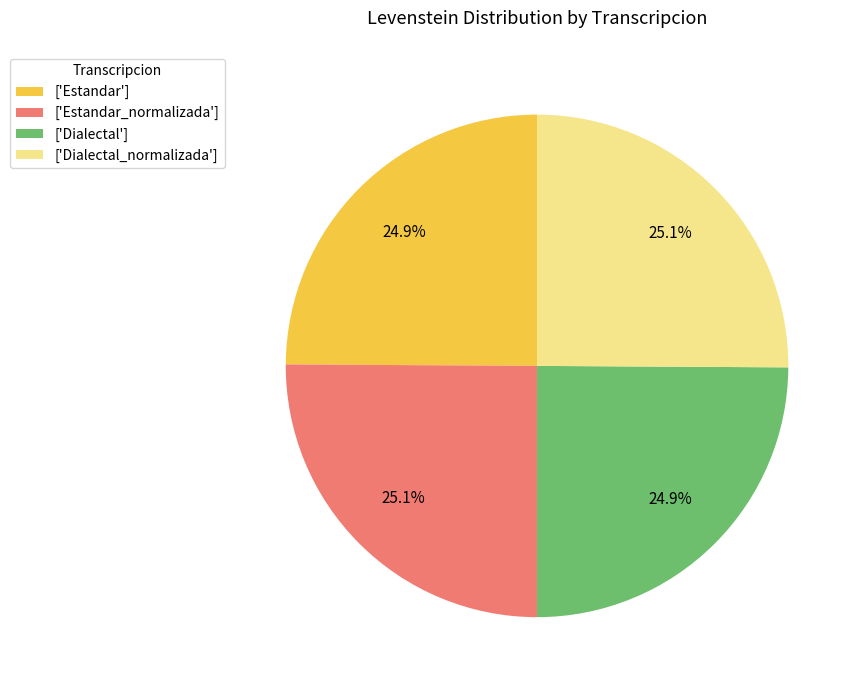

What is the total percentage of ['Dialectal'] and ['Dialectal_normalizada']?

50.0%